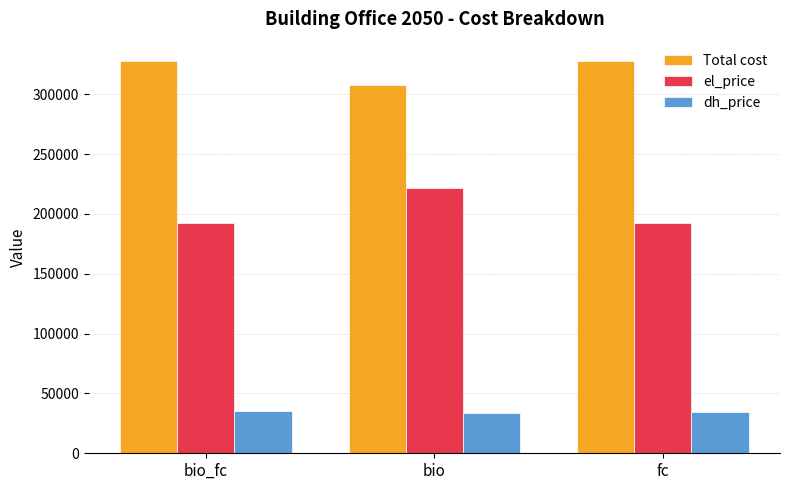

At how many categories does at least one series exceed 104699?

3